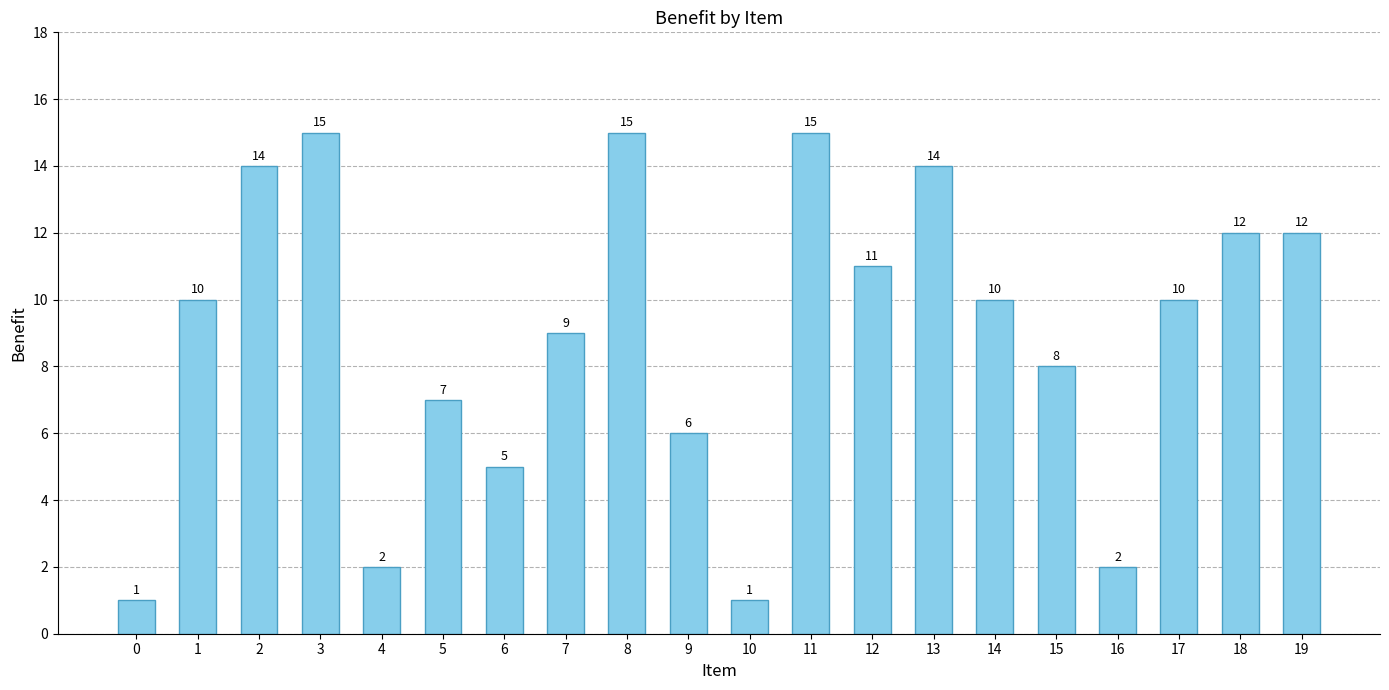

What is the value of the 16th bar from the left?

8